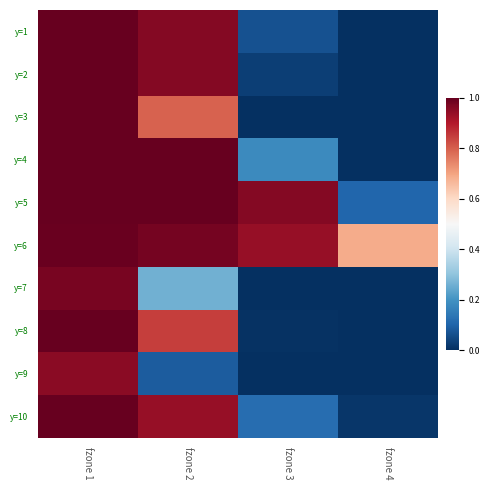

Reading right to left, extract all data points from this chart.

y=1: fzone 4=0.0	fzone 3=0.1	fzone 2=1.0	fzone 1=1.0
y=2: fzone 4=0.0	fzone 3=0.0	fzone 2=1.0	fzone 1=1.0
y=3: fzone 4=0.0	fzone 3=0.0	fzone 2=0.8	fzone 1=1.0
y=4: fzone 4=0.0	fzone 3=0.2	fzone 2=1.0	fzone 1=1.0
y=5: fzone 4=0.1	fzone 3=1.0	fzone 2=1.0	fzone 1=1.0
y=6: fzone 4=0.7	fzone 3=0.9	fzone 2=1.0	fzone 1=1.0
y=7: fzone 4=0.0	fzone 3=0.0	fzone 2=0.3	fzone 1=1.0
y=8: fzone 4=0.0	fzone 3=0.0	fzone 2=0.8	fzone 1=1.0
y=9: fzone 4=0.0	fzone 3=0.0	fzone 2=0.1	fzone 1=1.0
y=10: fzone 4=0.0	fzone 3=0.1	fzone 2=0.9	fzone 1=1.0